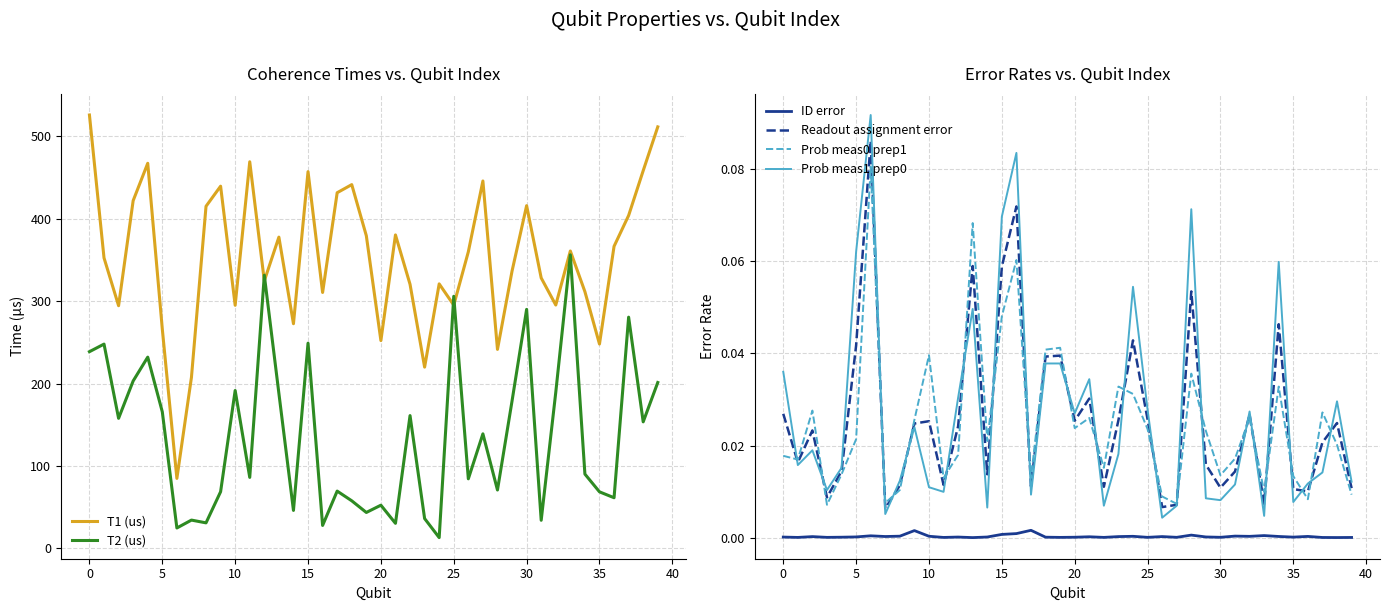

At how many categories does at least one series exceed 376?

17